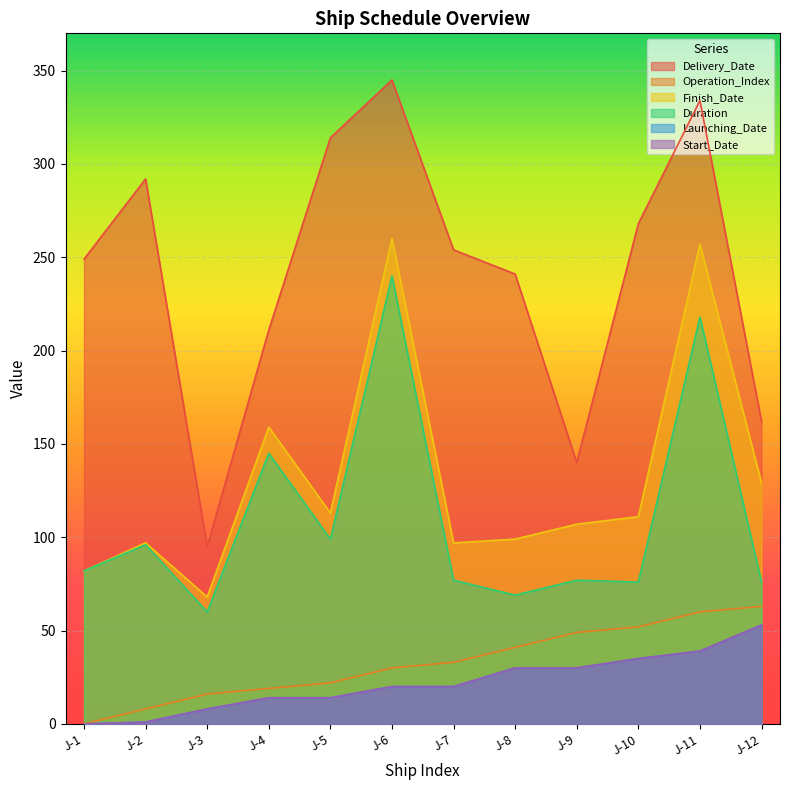

How many data points in Delivery_Date are less than 254?

6